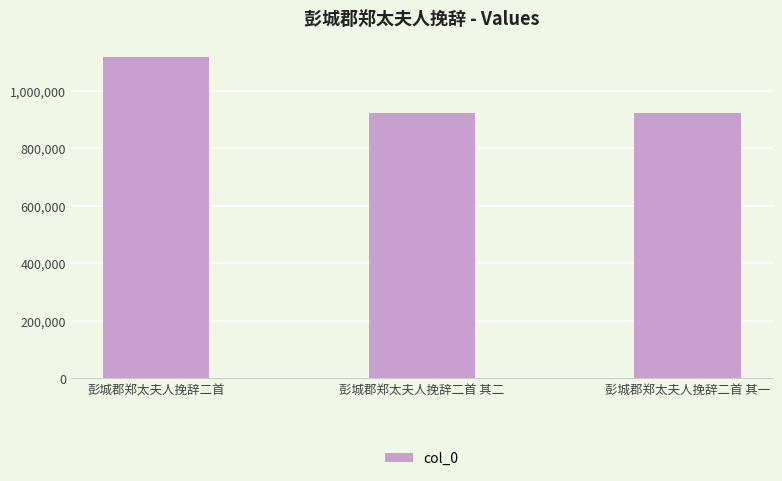

What is the value of the 3rd bar from the left?

923265